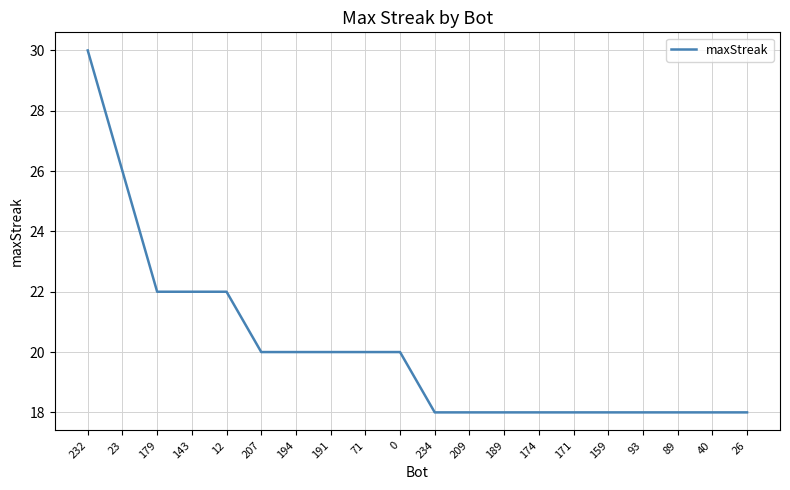

Read the value at 171, to the nearest 10.

20